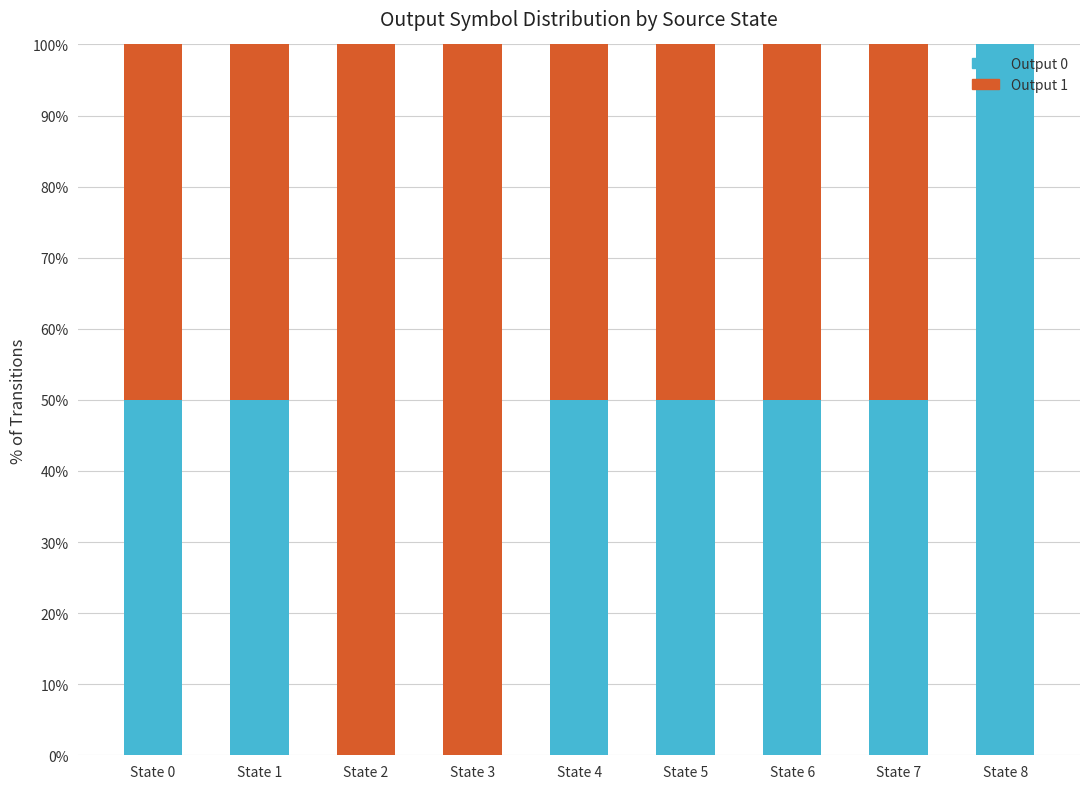

The Output 0 series shows 32 at State 6. True or false?

False